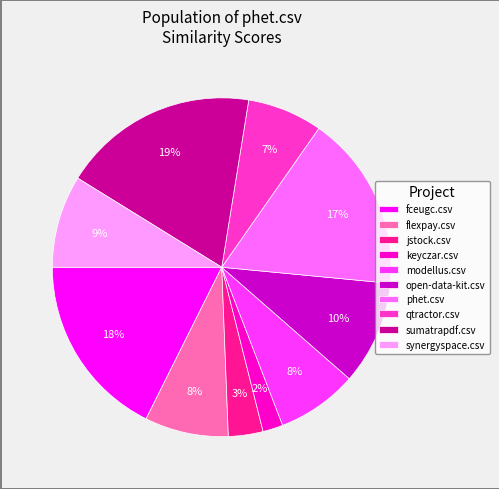

Which has a higher value, phet.csv or qtractor.csv?

phet.csv